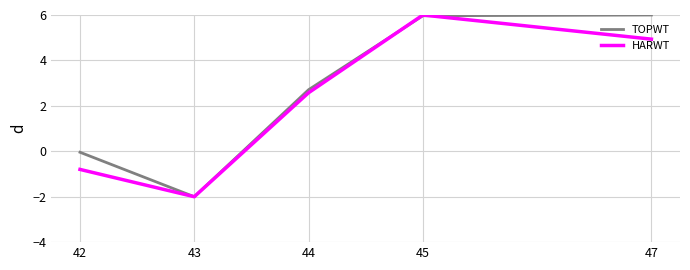

At which label is HARWT closest to 2?

44